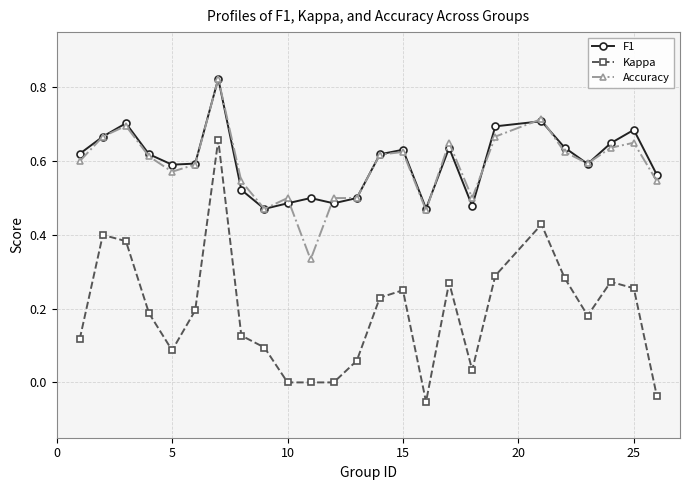

Does the chart have visible grid lines?

Yes